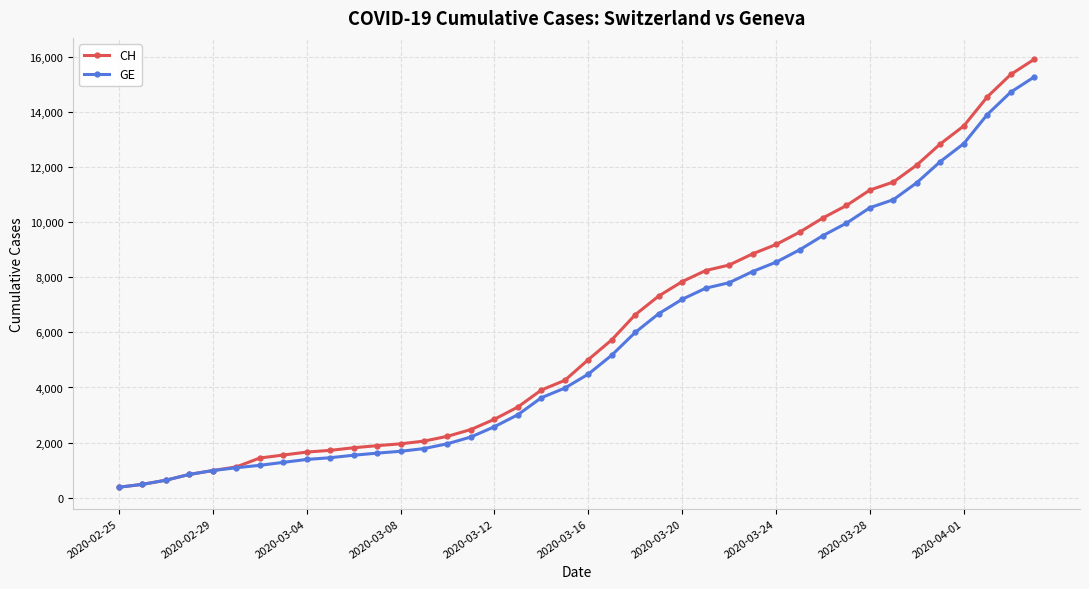

What is the greatest value displayed?

15926